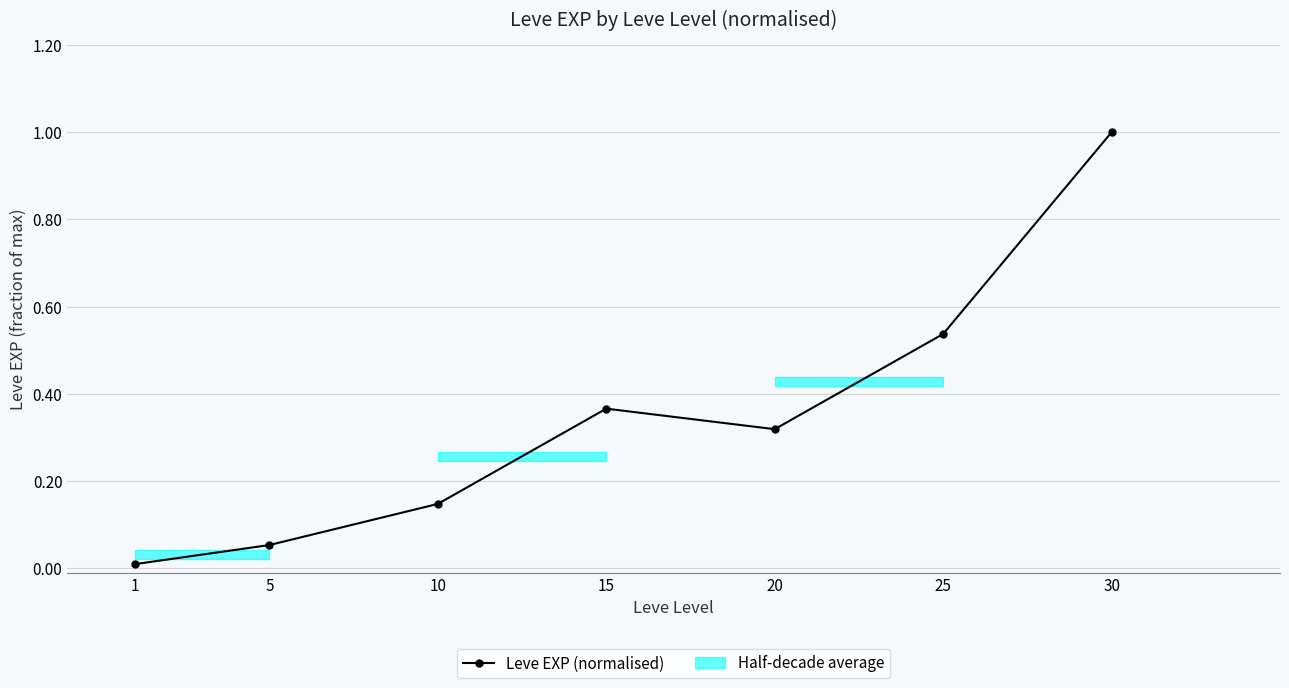

What is the greatest value displayed?

1.0